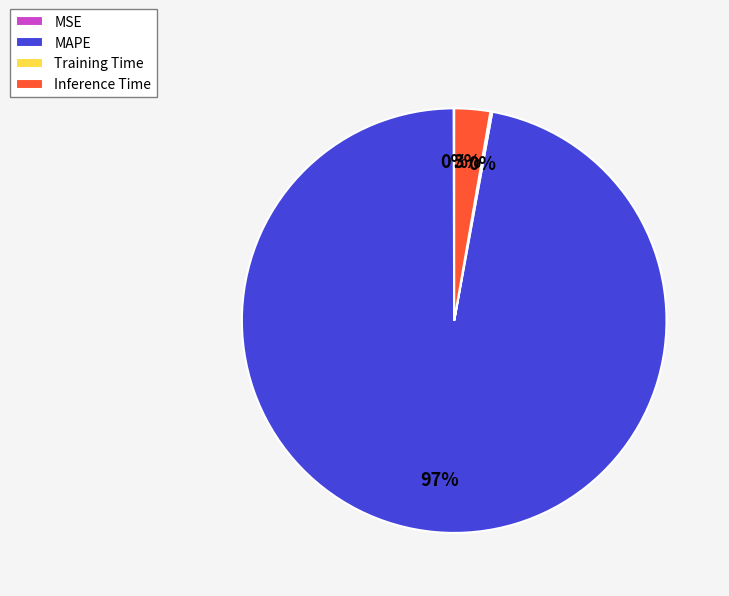

Which slice is the largest?

MAPE